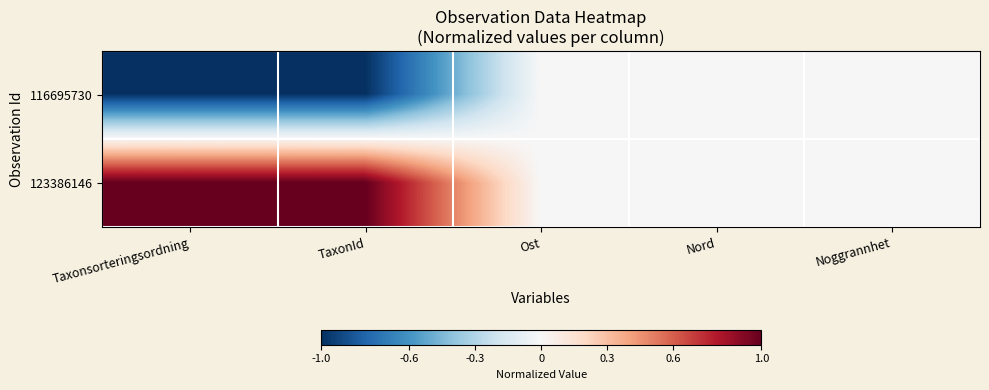

Which series changed the most between TaxonId and Nord?

116695730